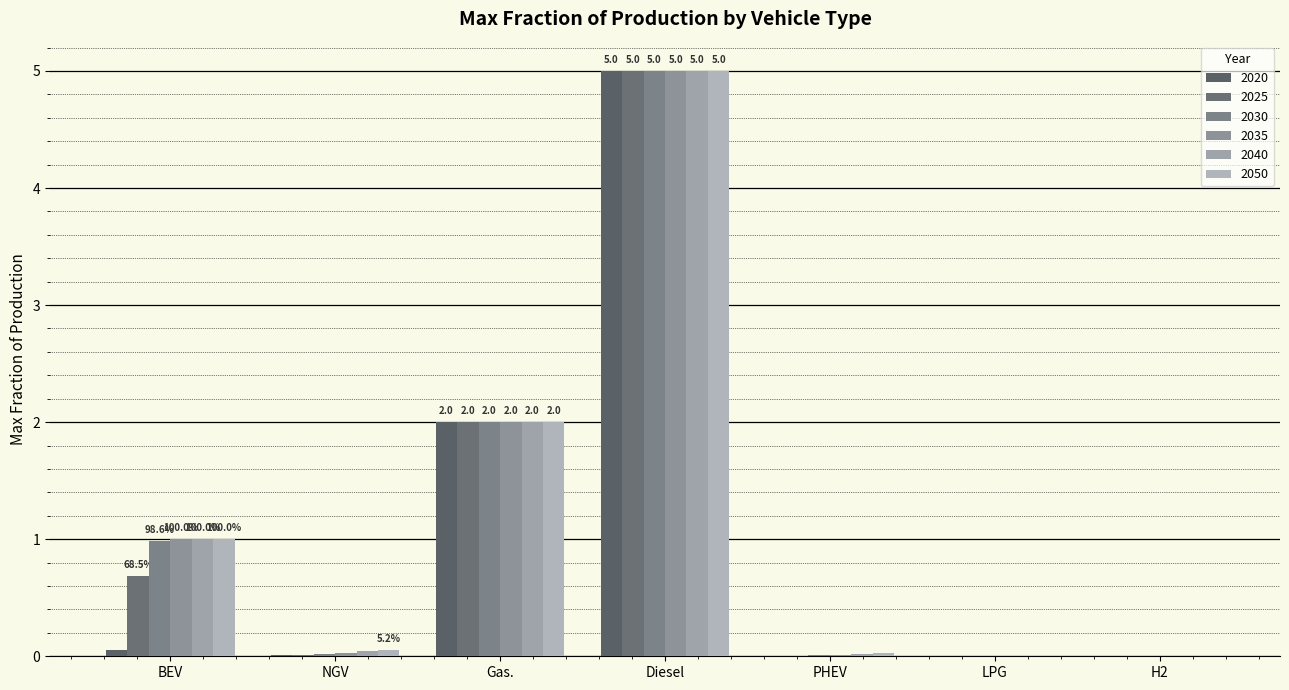

Which series has the widest spread of values?

2020